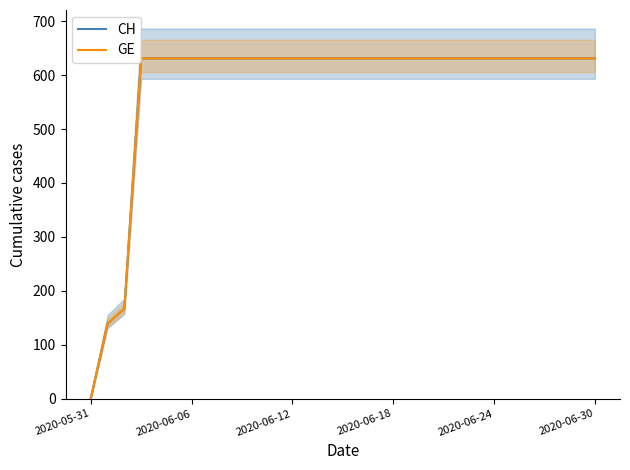

Is it true that GE equals 351 at 2020-06-18?

False